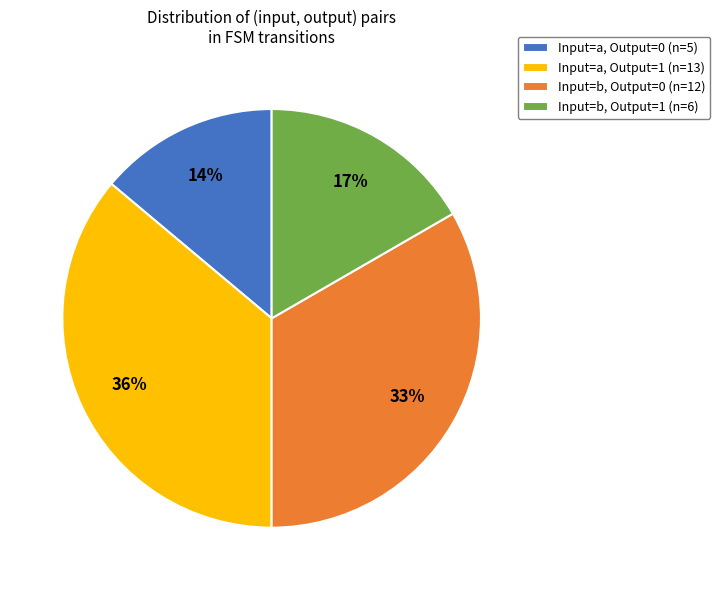

Which slice is the largest?

Input=a, Output=1 (n=13)